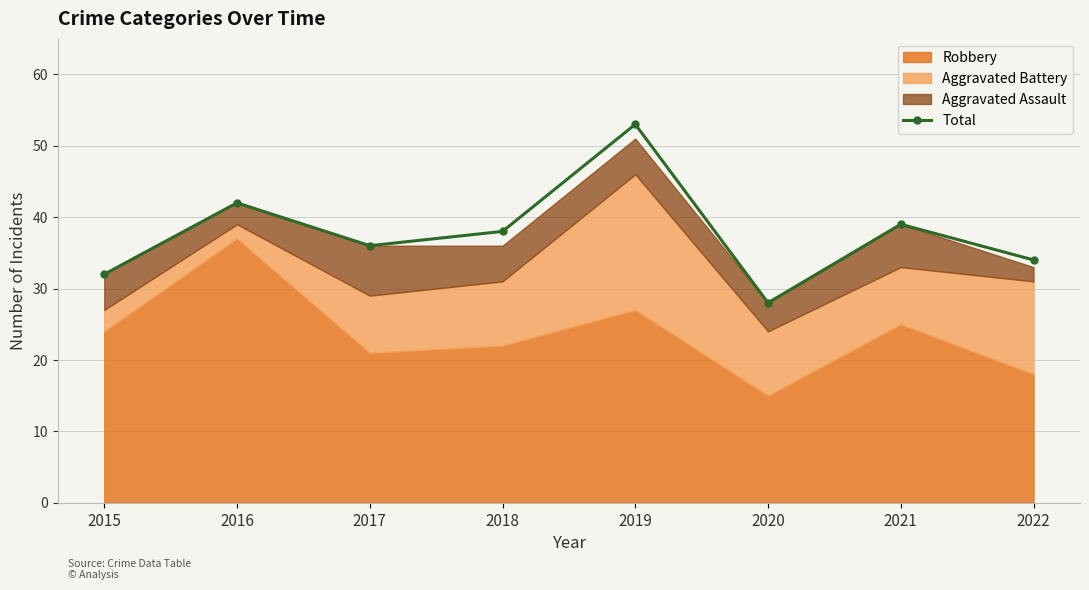

True or false: the data has more than 1 interior local peaks.

True